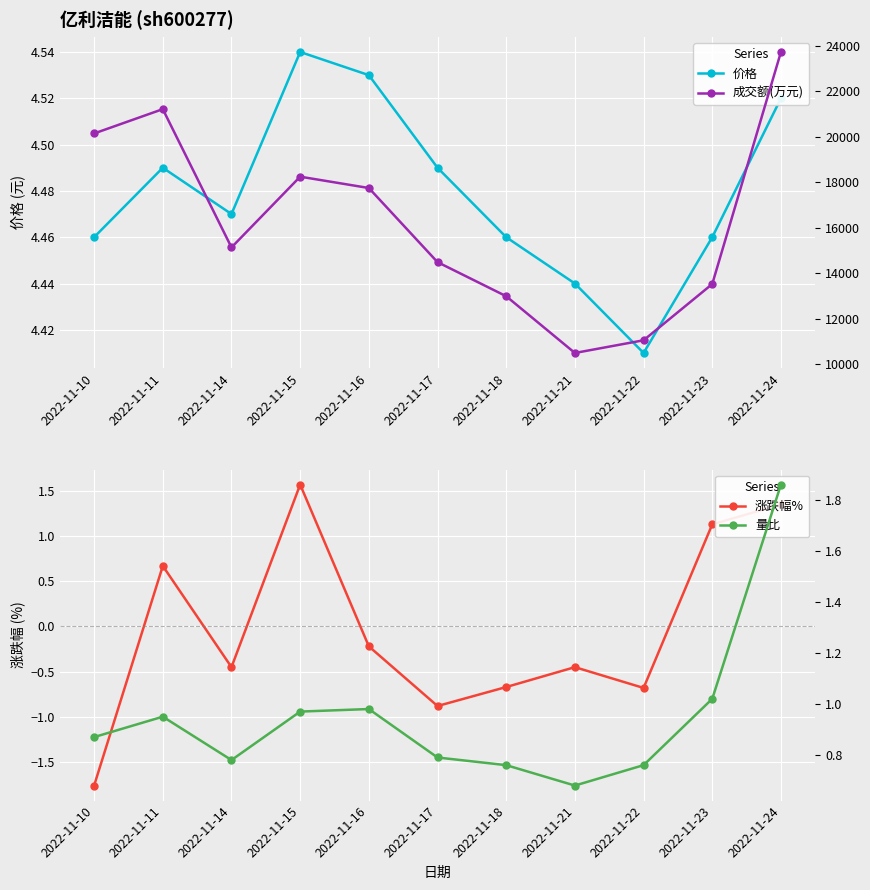

True or false: 价格 has a value of 1.0 at 2022-11-21.

False